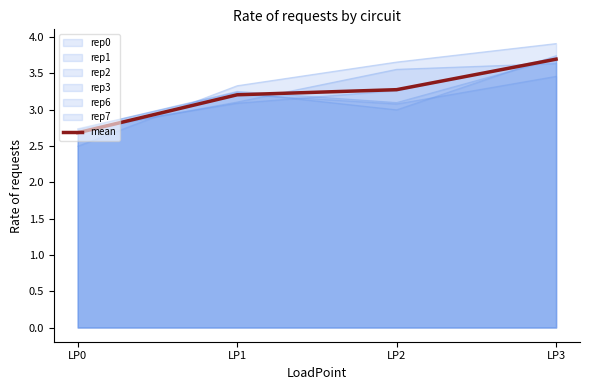

What is the value of the 3rd point from the left?

3.3